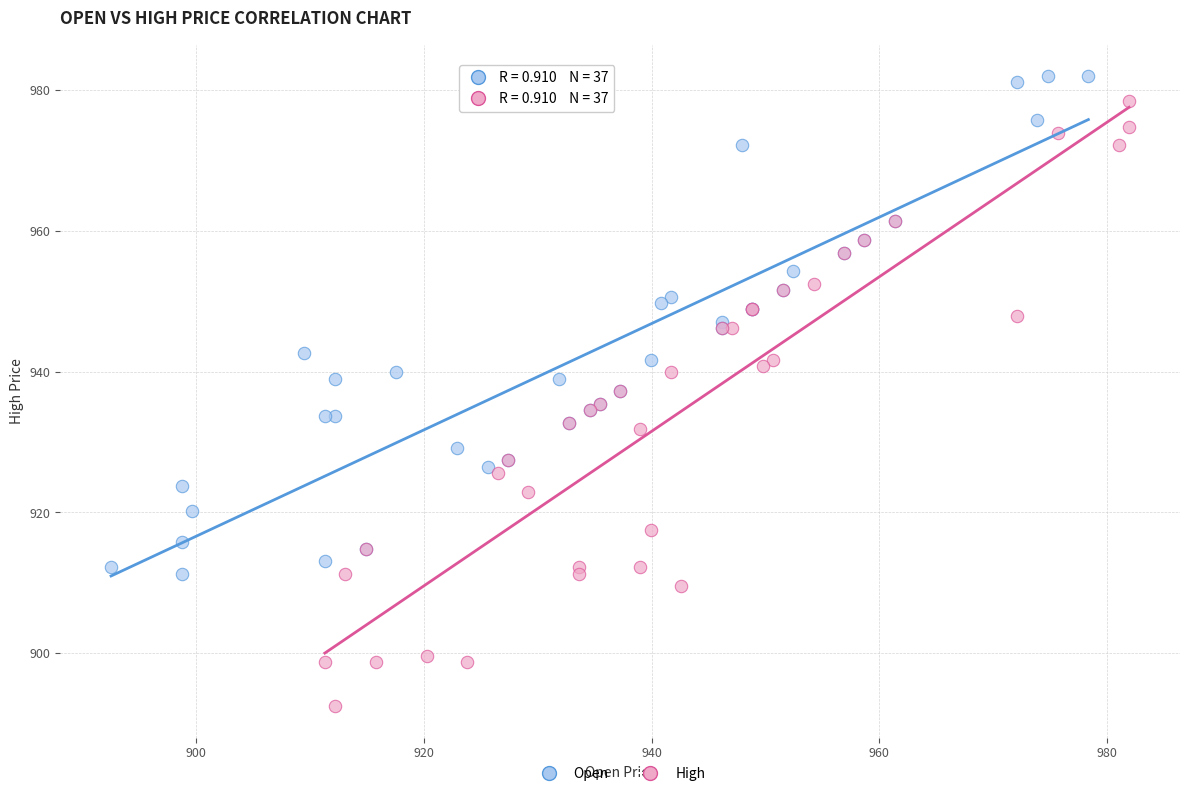

Which series reaches the minimum Y coordinate?

High